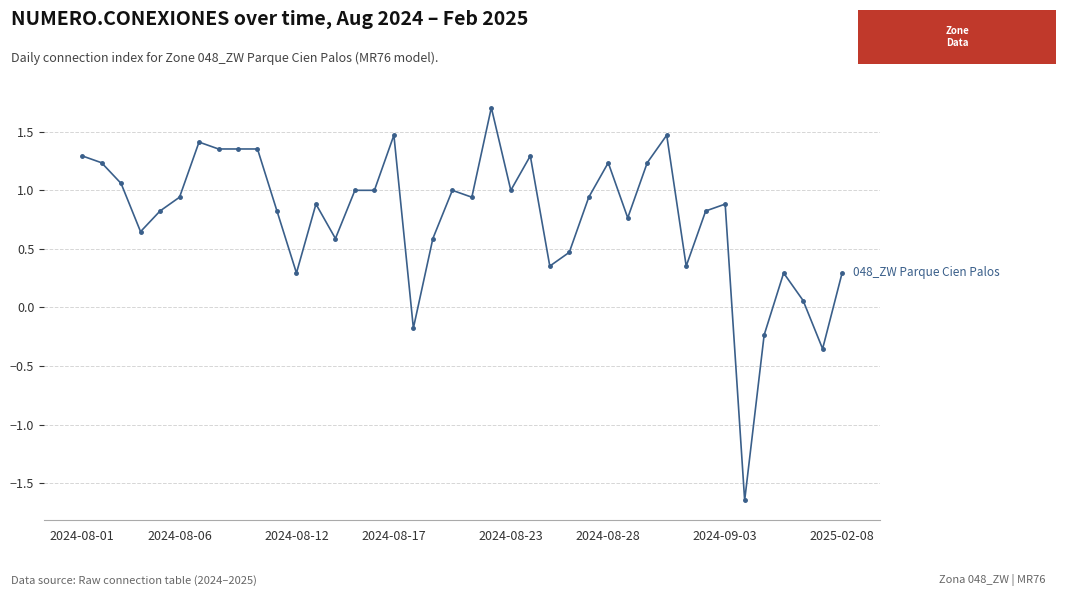

True or false: the data has more than 1 interior local peaks.

True